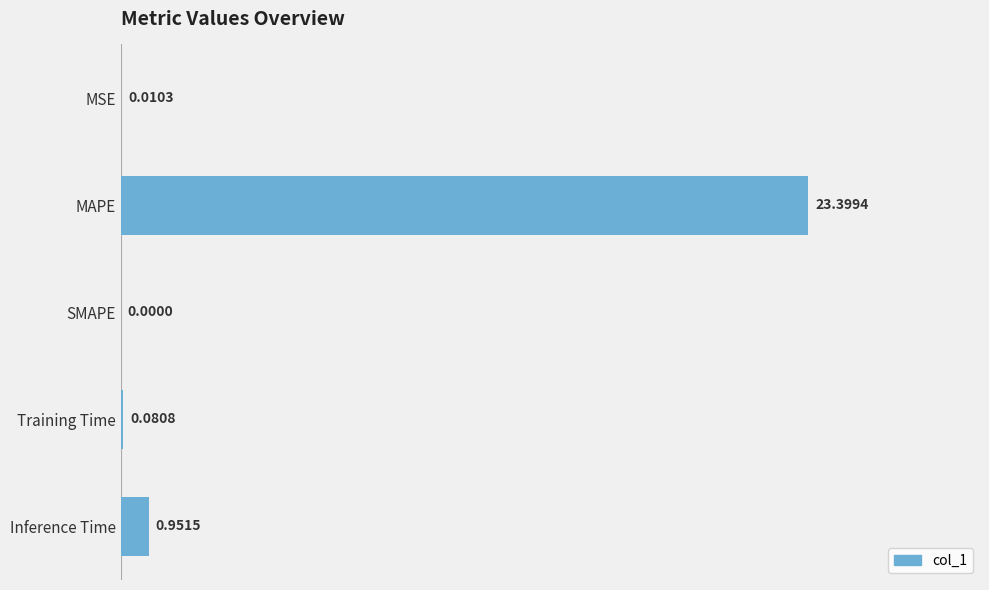

At which category does the chart reach its peak across all series?

MAPE